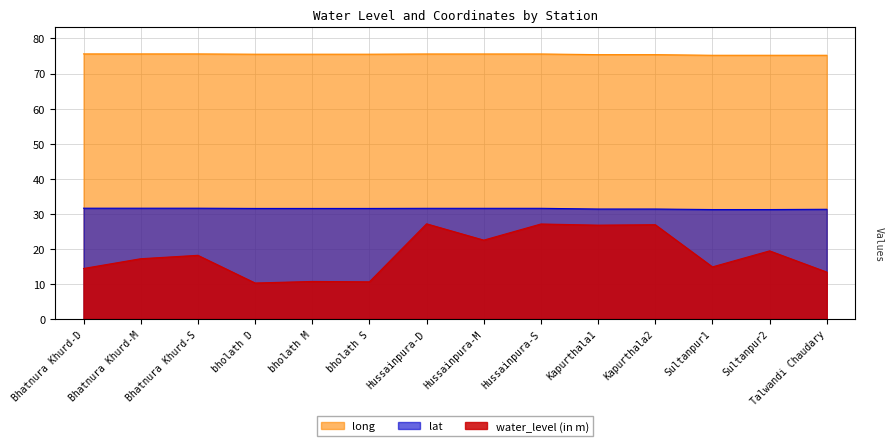

How many lines are shown in the chart?

3